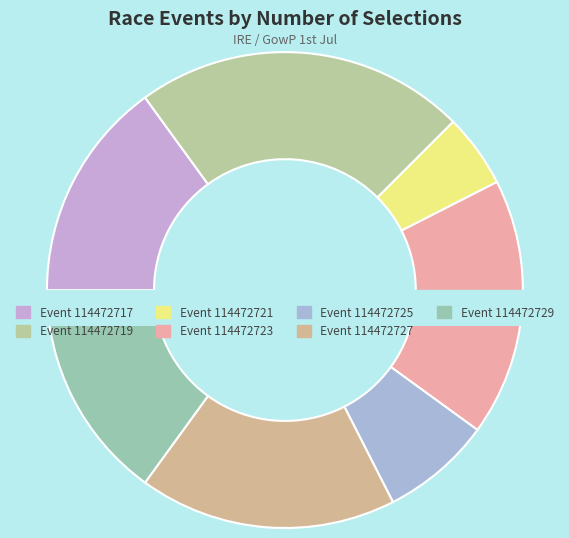

How many slices are in this pie chart?

7